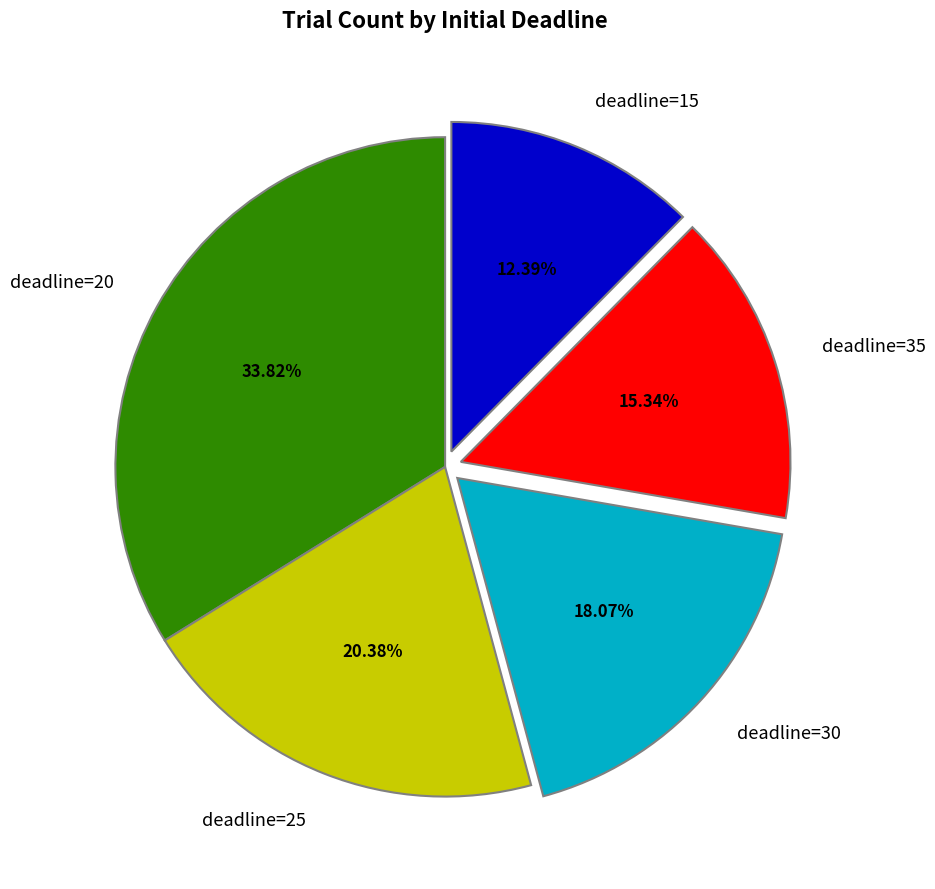

Approximately how many times larger is the value at deadline=30 compared to deadline=35?

1.2